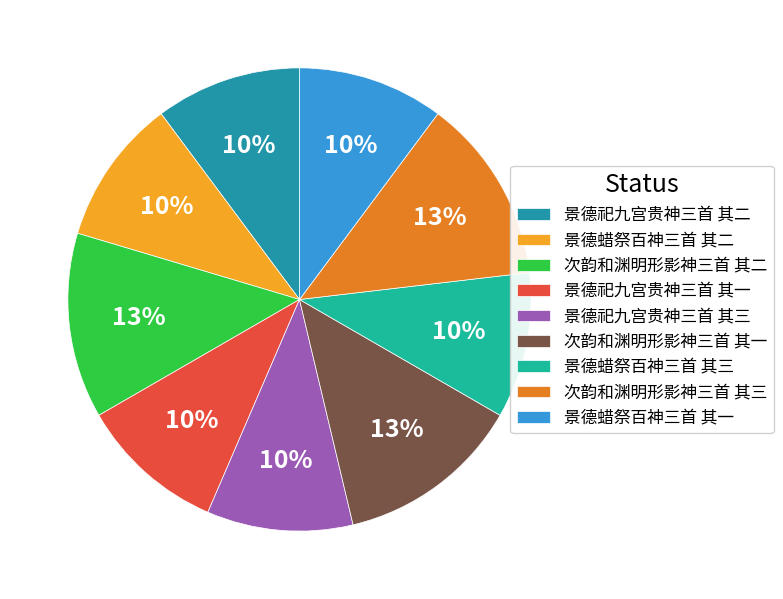

Between 景德祀九宫贵神三首 其三 and 次韵和渊明形影神三首 其一, which is larger?

次韵和渊明形影神三首 其一